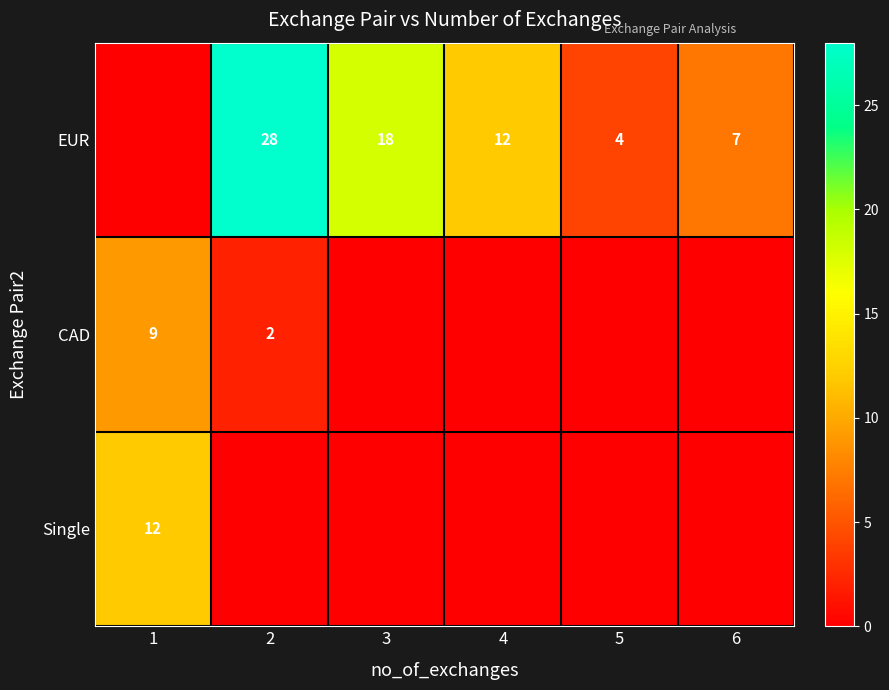

True or false: Single has a value of 6 at 1.

False